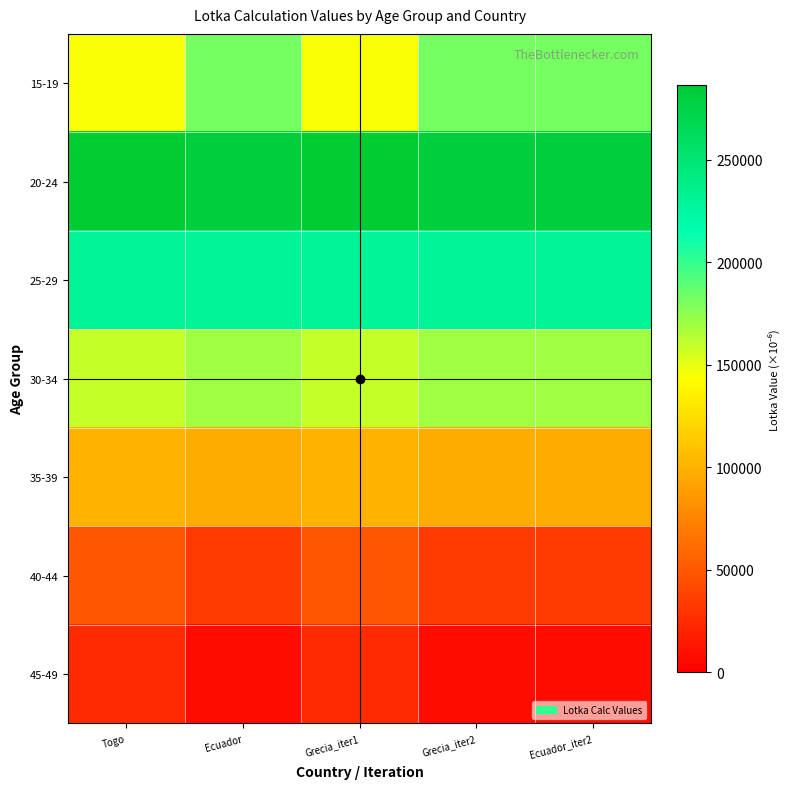

Which series has the largest total across all categories?

20-24